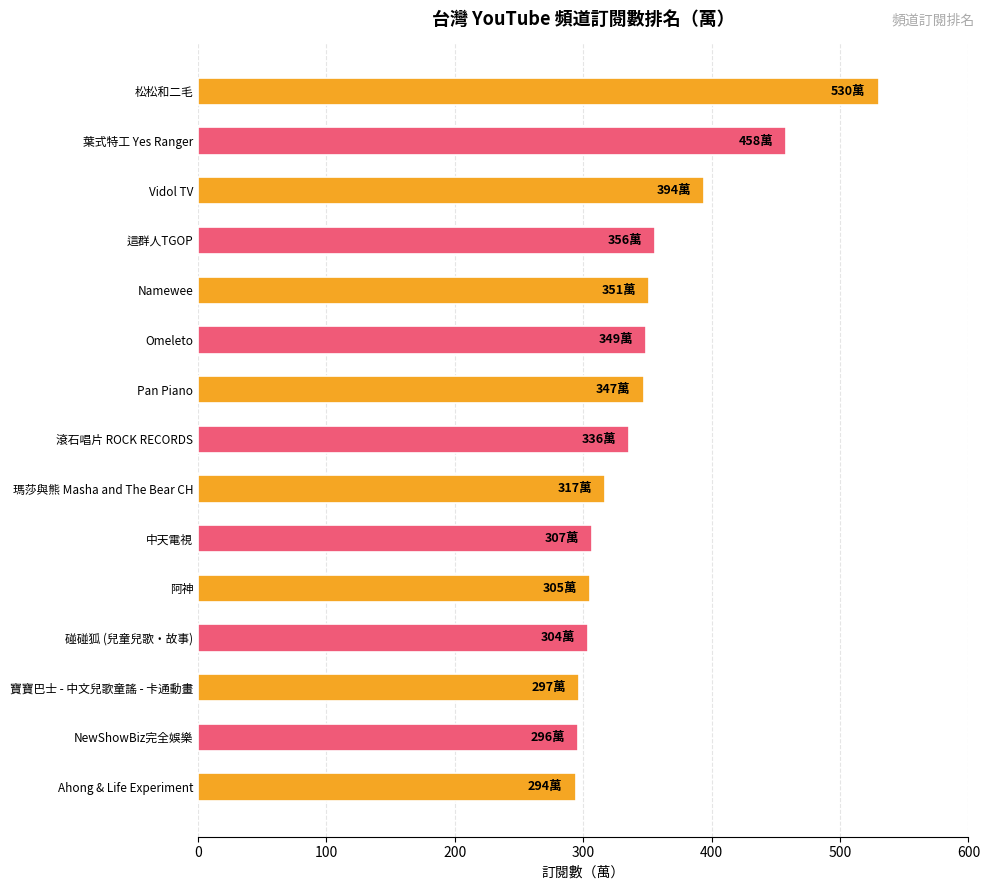

Is it true that the value at 瑪莎與熊 Masha and The Bear CH is 159?

False